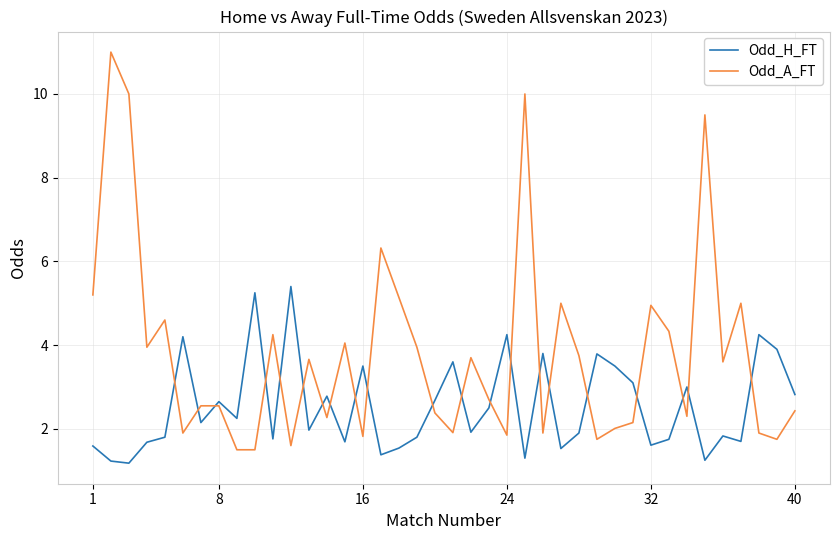

True or false: Odd_A_FT and Odd_H_FT intersect in this chart.

True